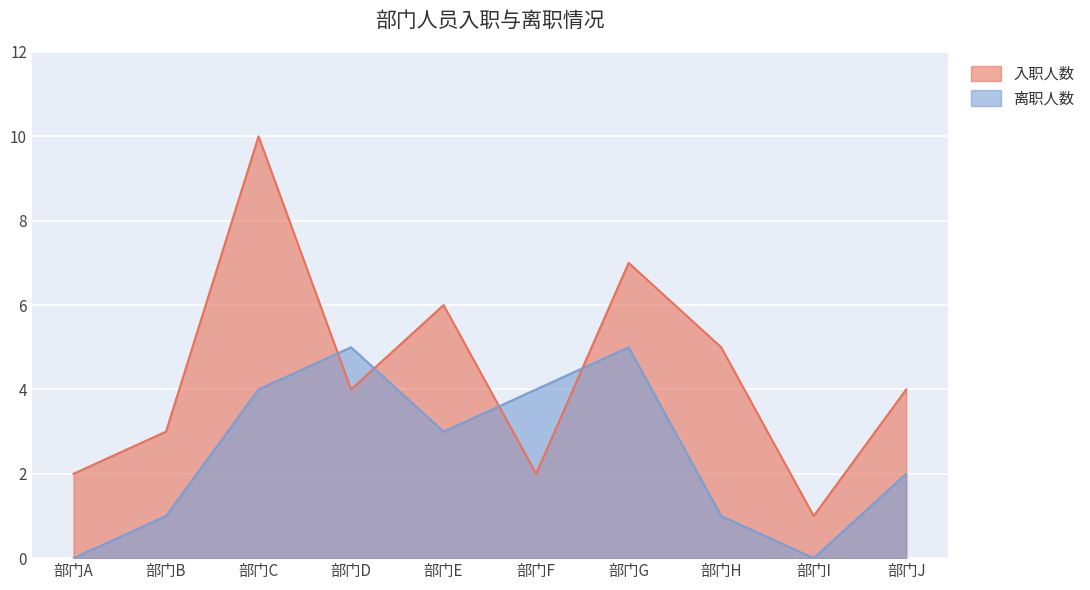

In 离职人数, how many points are lower than both neighbors (excluding endpoints)?

2